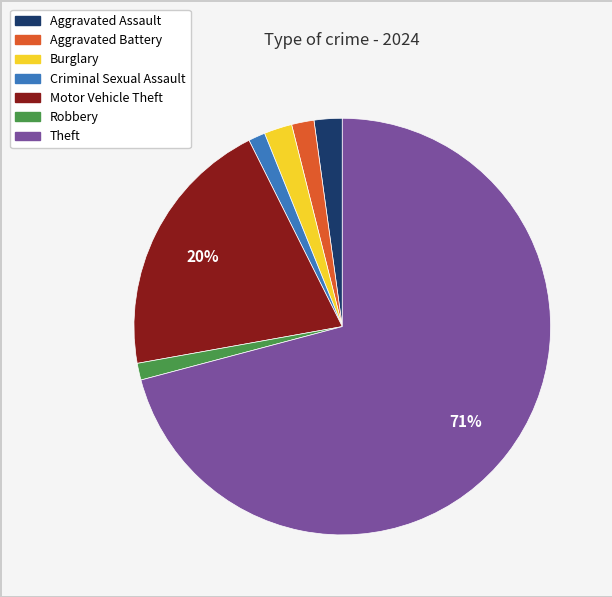

Combined, do Aggravated Battery and Theft account for over 50%?

Yes